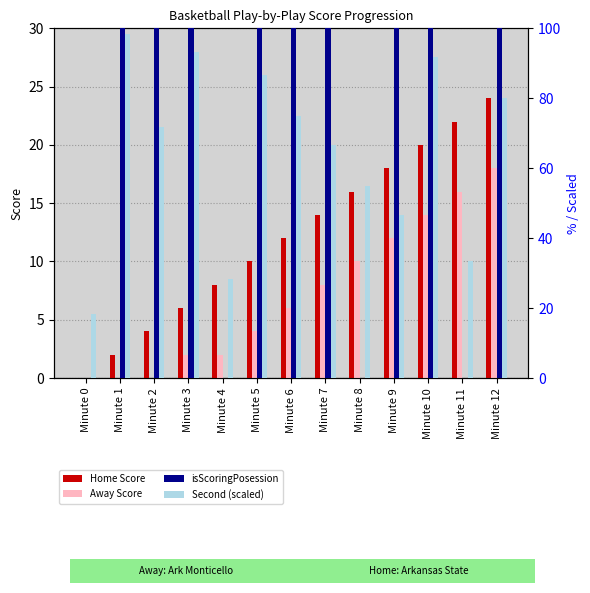

At Minute 12, list the series in order from smallest to largest.

Away Score, Home Score, Second (scaled), isScoringPosession